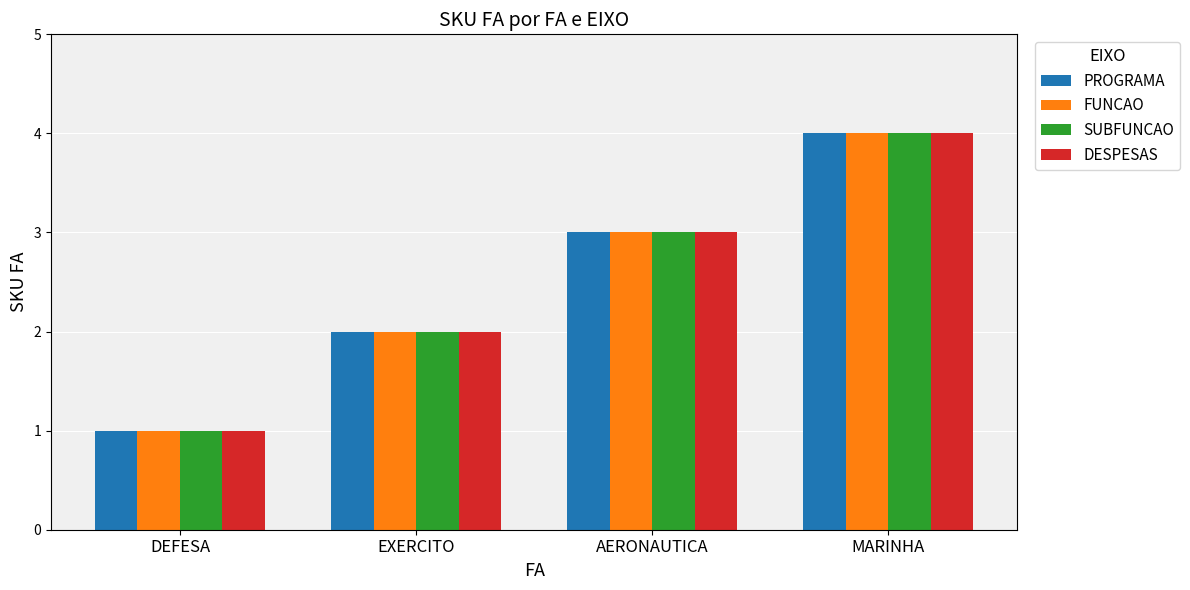

What is the label of the 2nd bar from the left?

EXERCITO